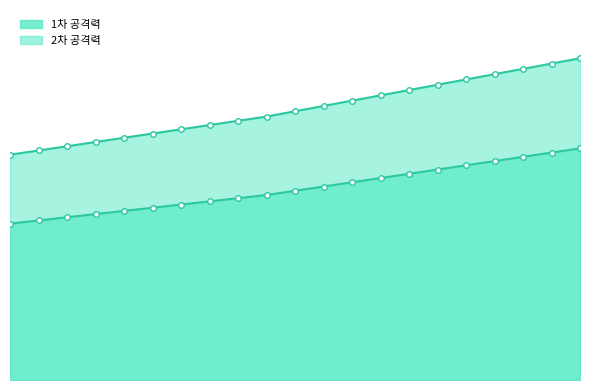

What are all the series names shown in the legend?

1차 공격력, 2차 공격력